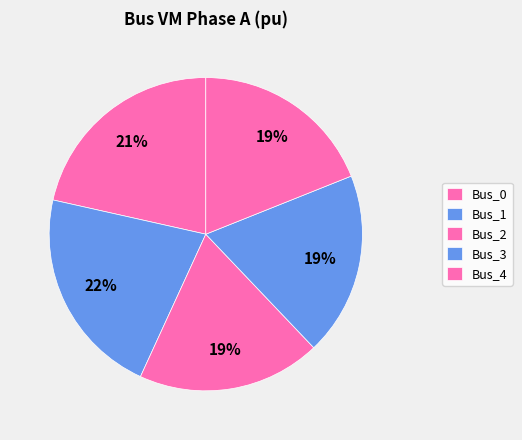

Which category has the biggest portion of the pie?

Bus_1